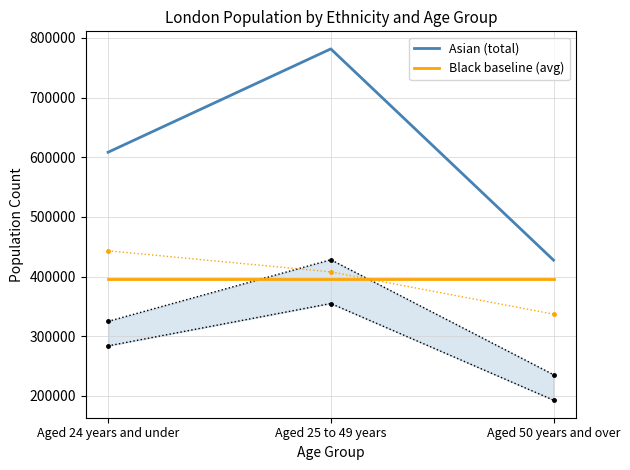

Between Aged 24 years and under and Aged 25 to 49 years, which series saw the biggest shift?

Asian (total)